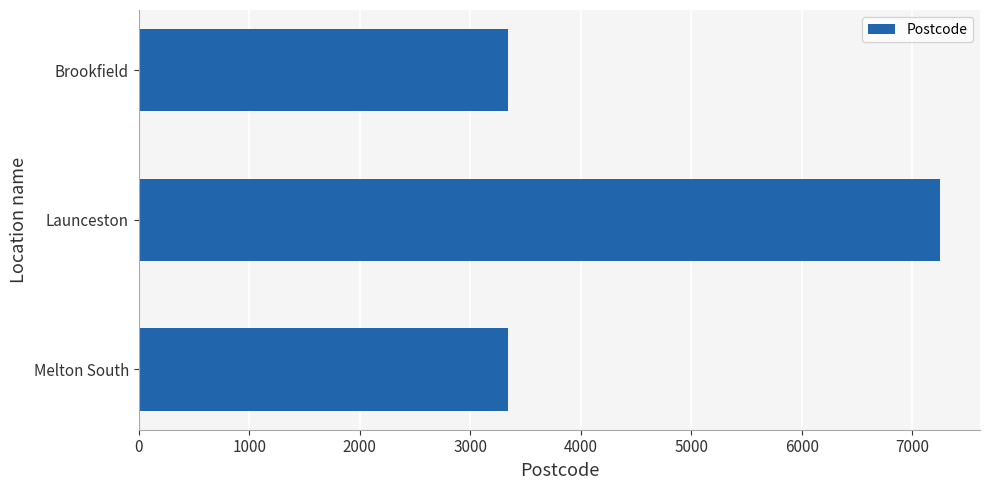

What is the change in value from Brookfield to Launceston?

+3912